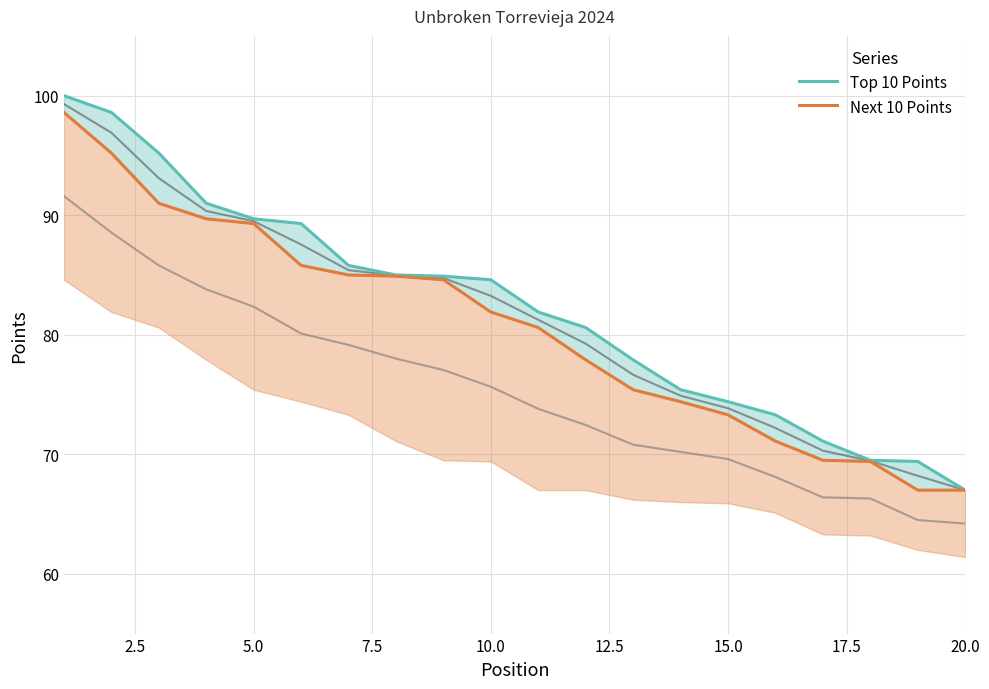

The value of Next 10 Points at 20.0 is 42.1. True or false?

False